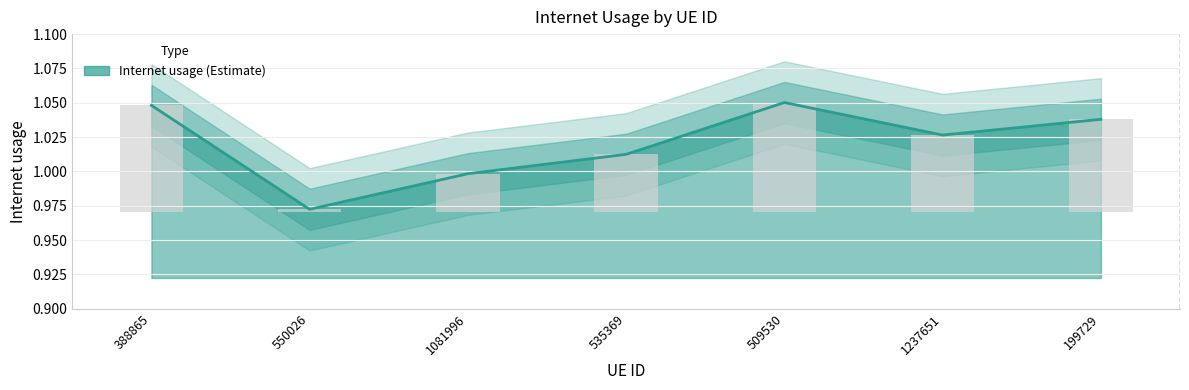

Rank the categories by value from highest to lowest.

509530, 388865, 199729, 1237651, 535369, 1081996, 550026